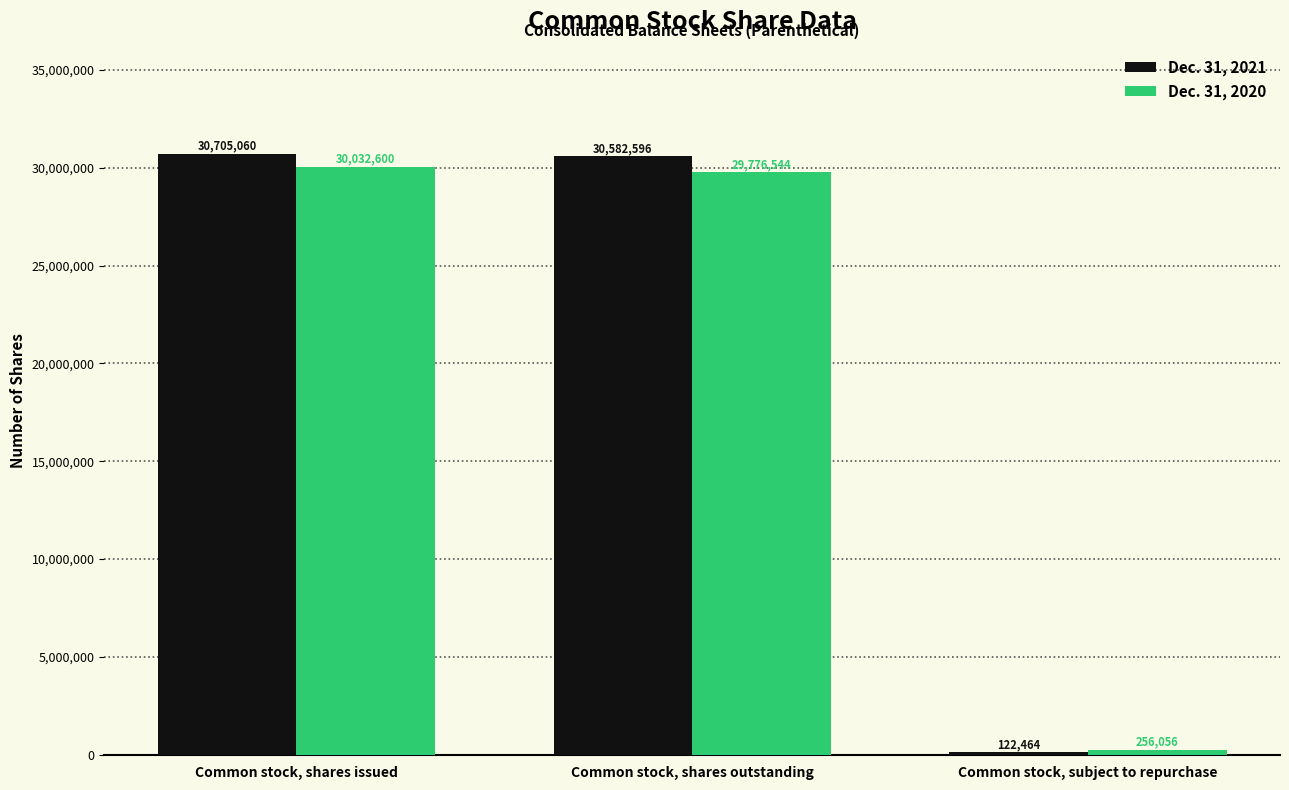

What are all the series names shown in the legend?

Dec. 31, 2021, Dec. 31, 2020